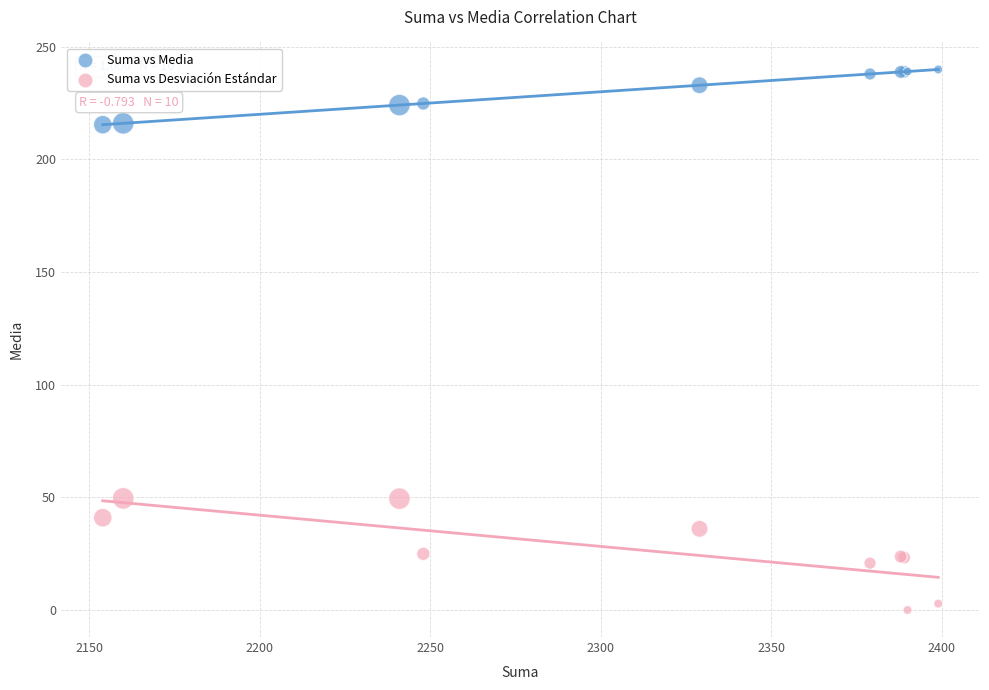

Which series reaches the minimum Y coordinate?

Suma vs Desviación Estándar